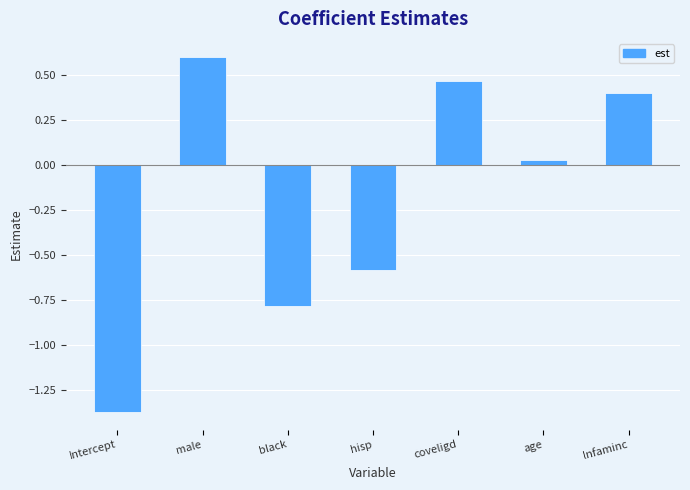

Where does the data first go above 0?

male